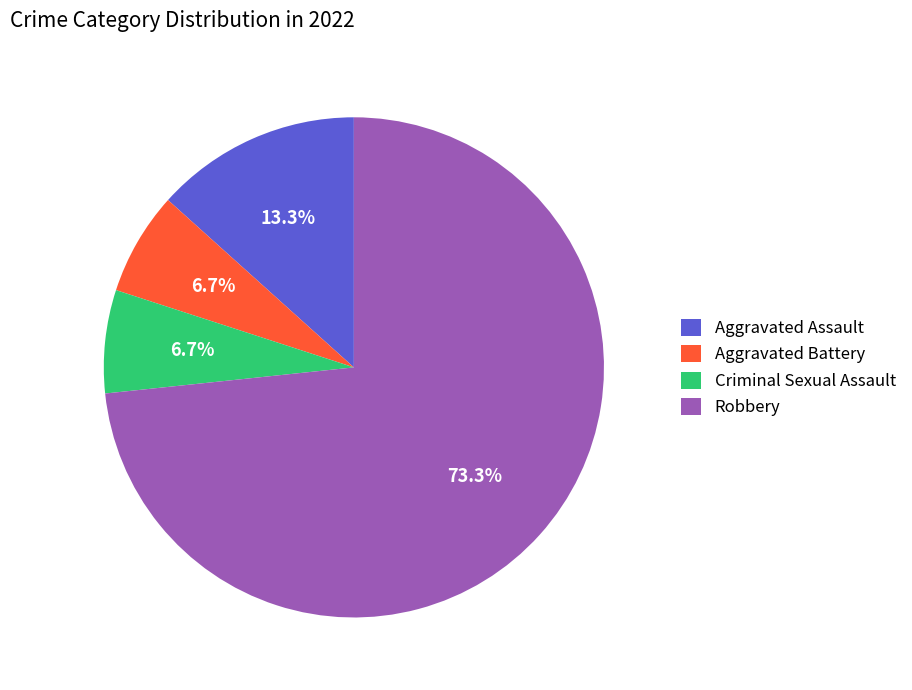

Approximately how many times larger is the value at Criminal Sexual Assault compared to Aggravated Assault?

0.5